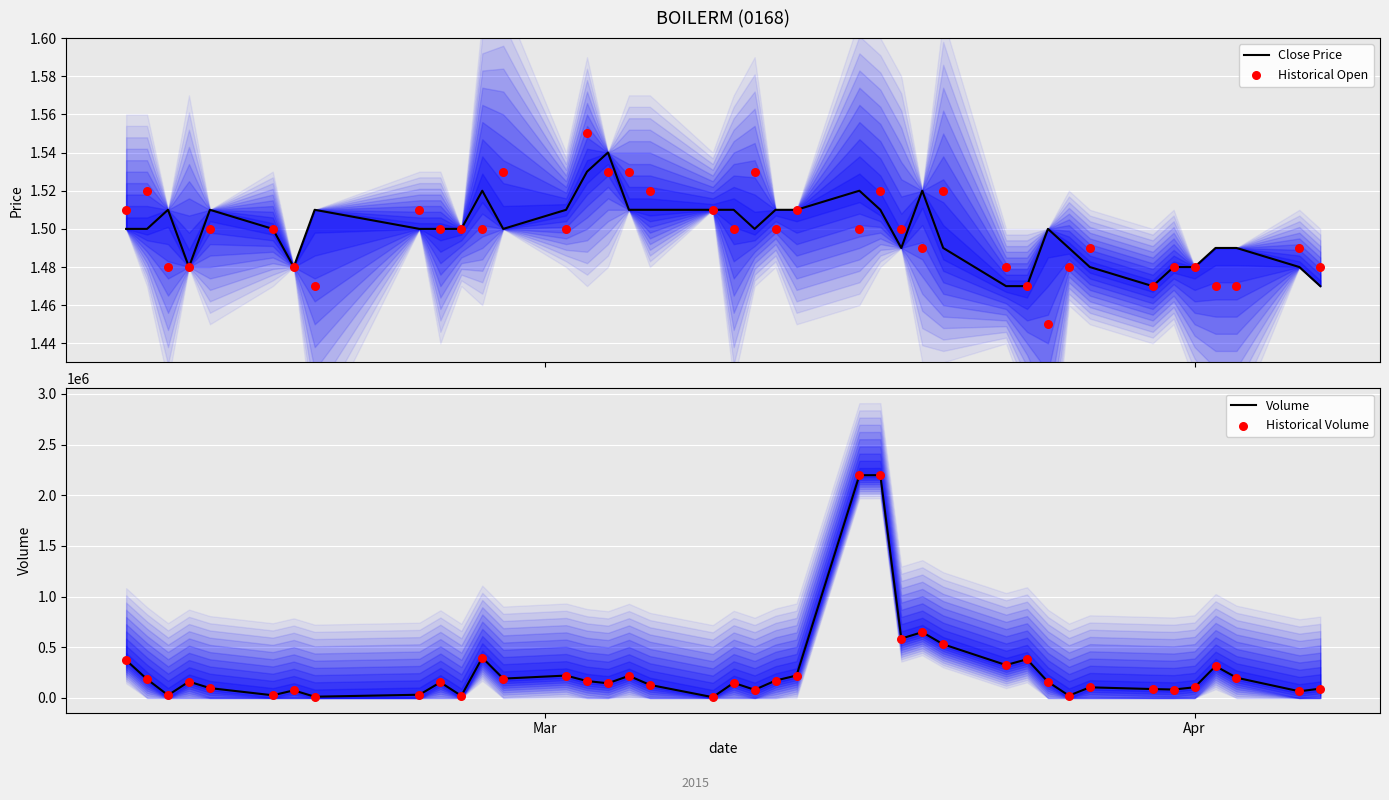

Which series contains the lowest Y value?

Historical Open